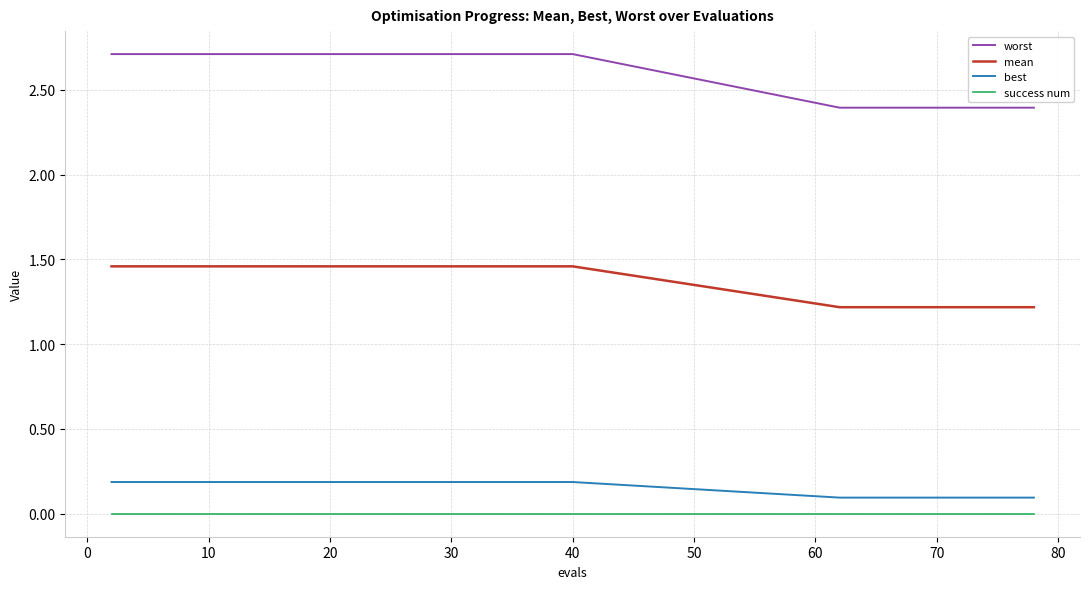

True or false: success num and best cross at least once.

False